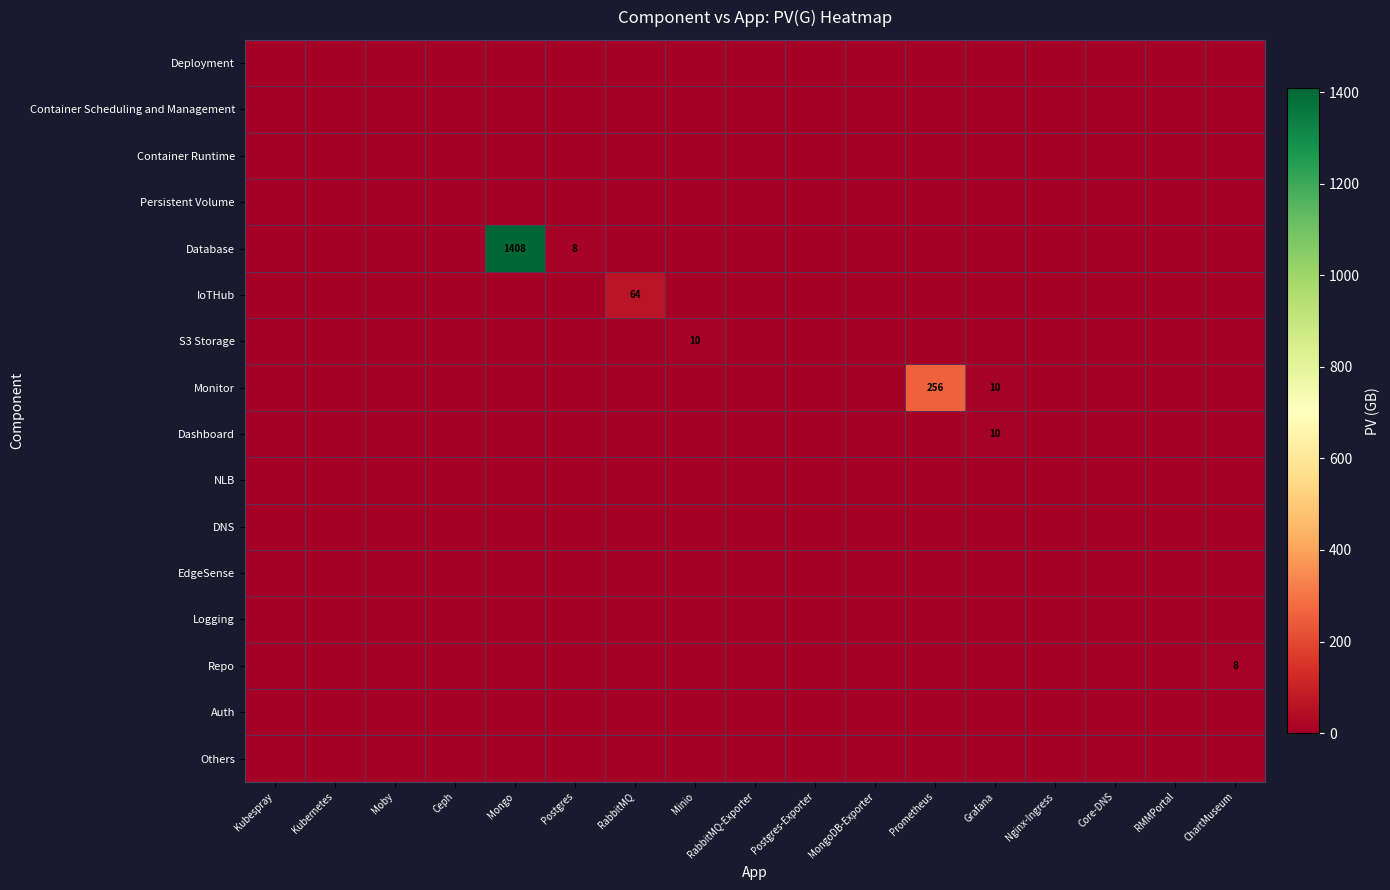

The Monitor series shows 10 at Grafana. True or false?

True